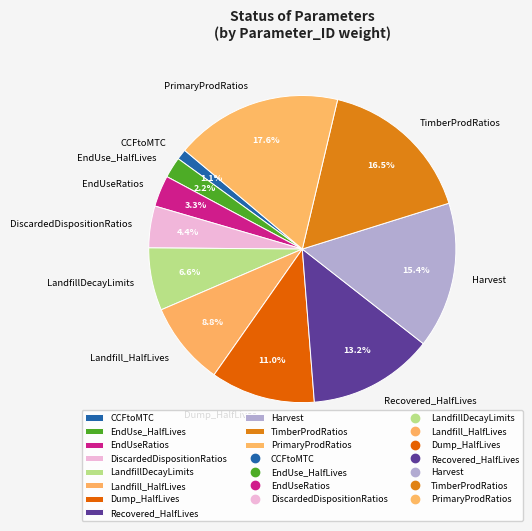

What is the ratio of the value at LandfillDecayLimits to the value at PrimaryProdRatios?

0.4